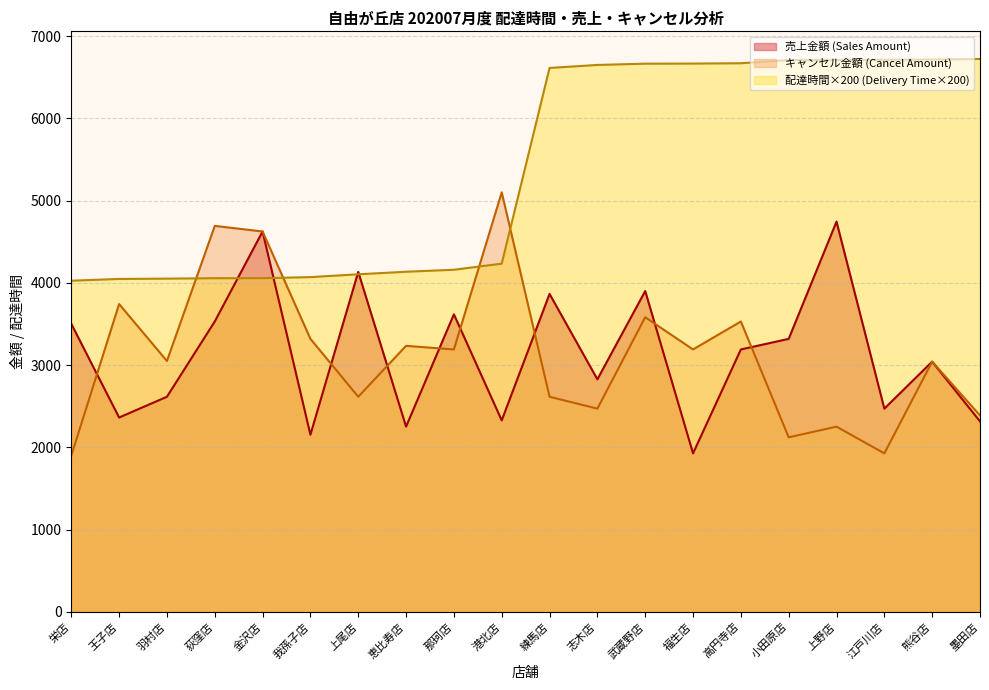

What is the value of the total_amount_cancel point at the 17th from the left?

2252.0